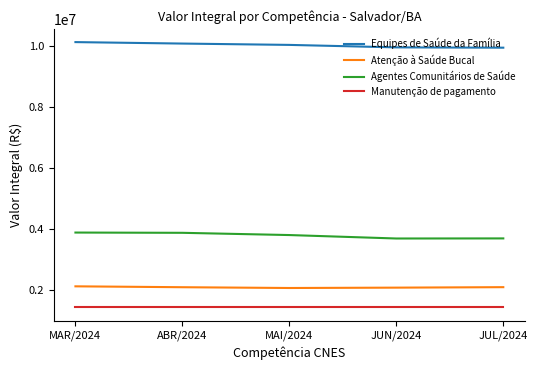

True or false: Agentes Comunitários de Saúde and Equipes de Saúde da Família intersect in this chart.

False